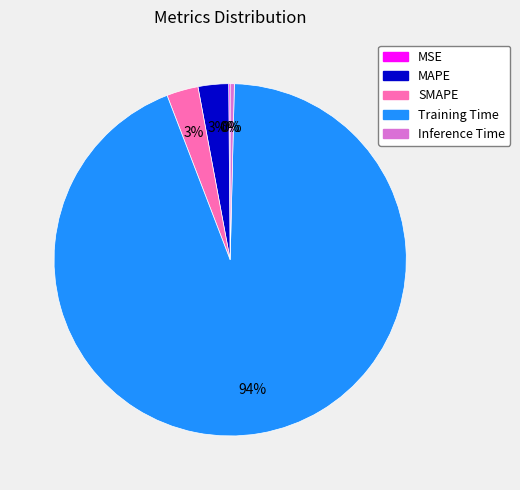

What percentage is the Training Time slice, to the nearest percent?

94%